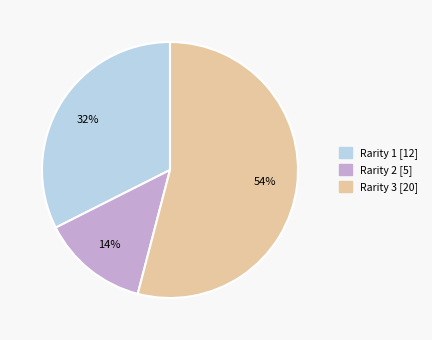

Which slice is the smallest?

Rarity 2